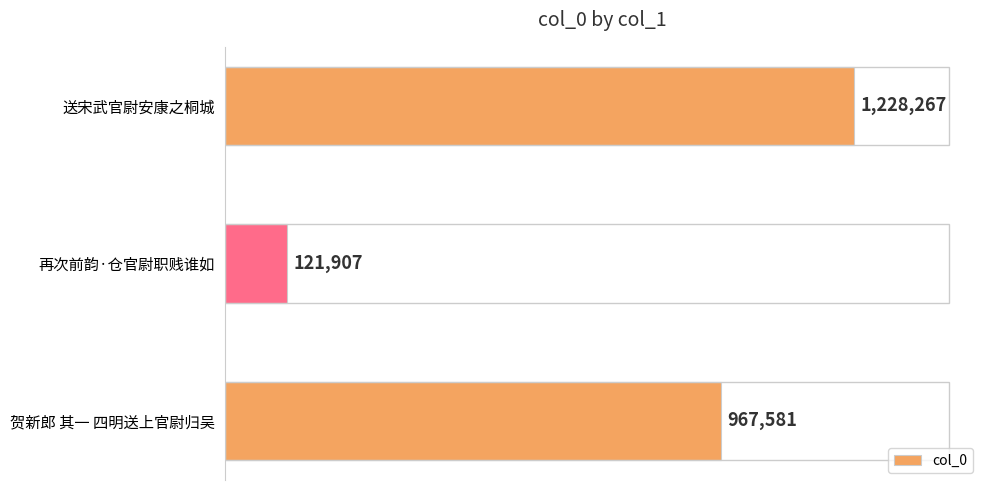

Does the chart contain any negative values?

No